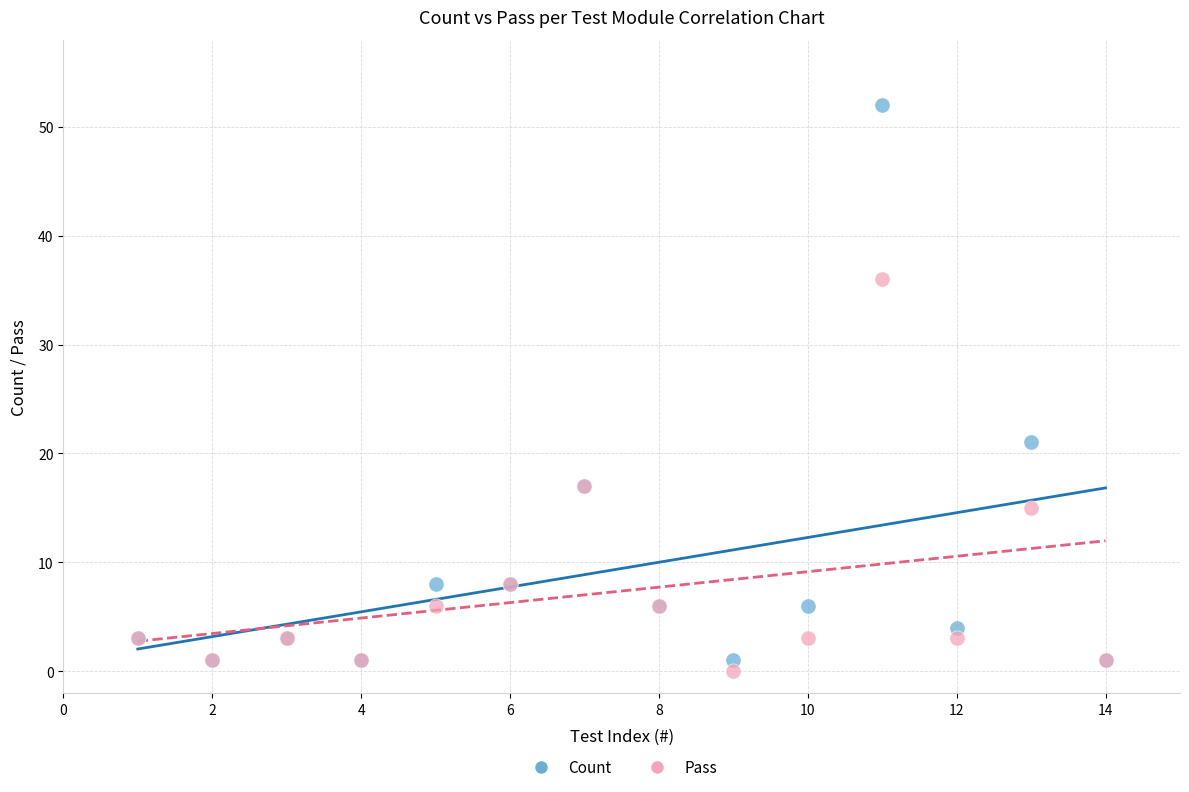

Across all series, what Y value is closest to 26?

21